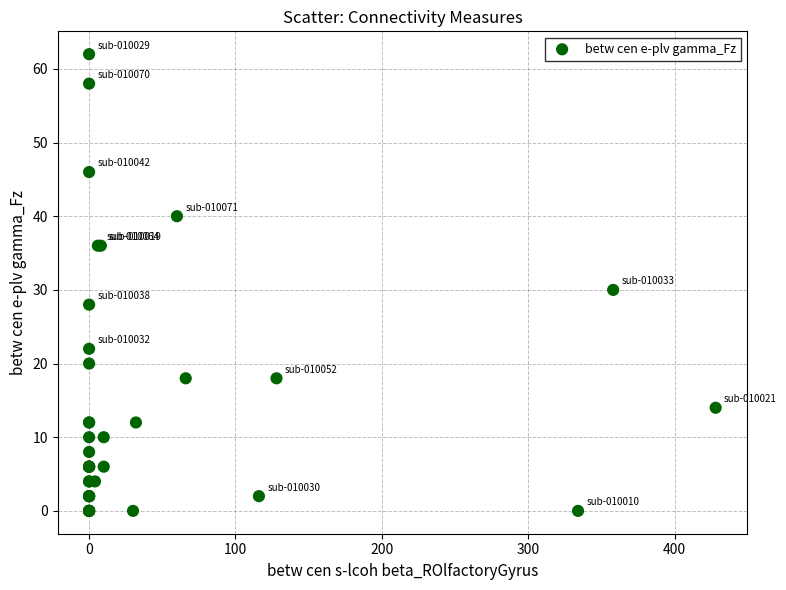

What Y value in the scatter plot is closest to 31?

30